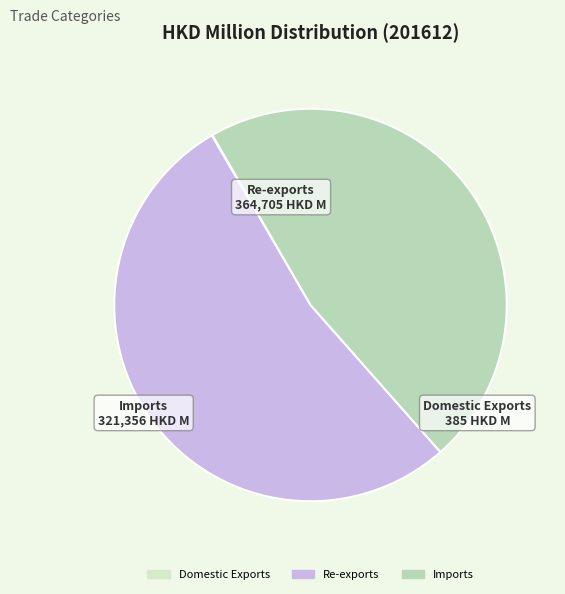

Which slice represents more than half of the pie?

Re-exports